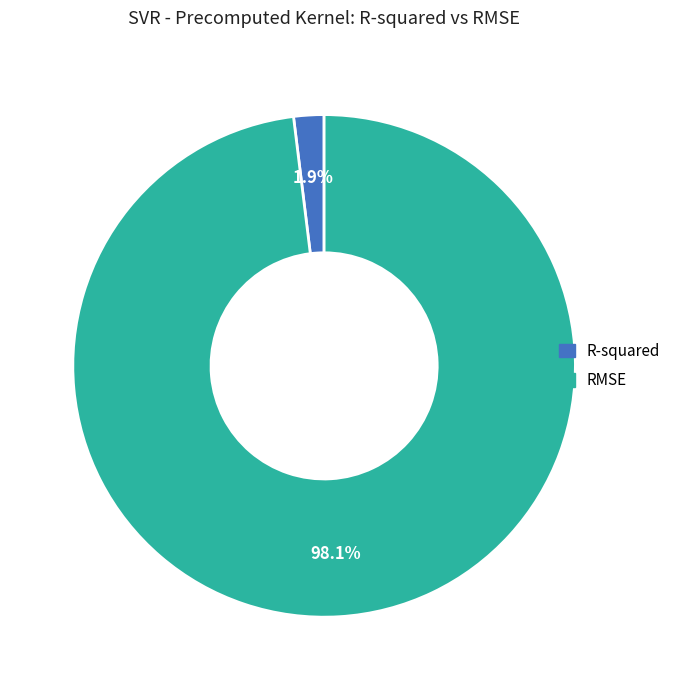

What is the majority slice?

RMSE